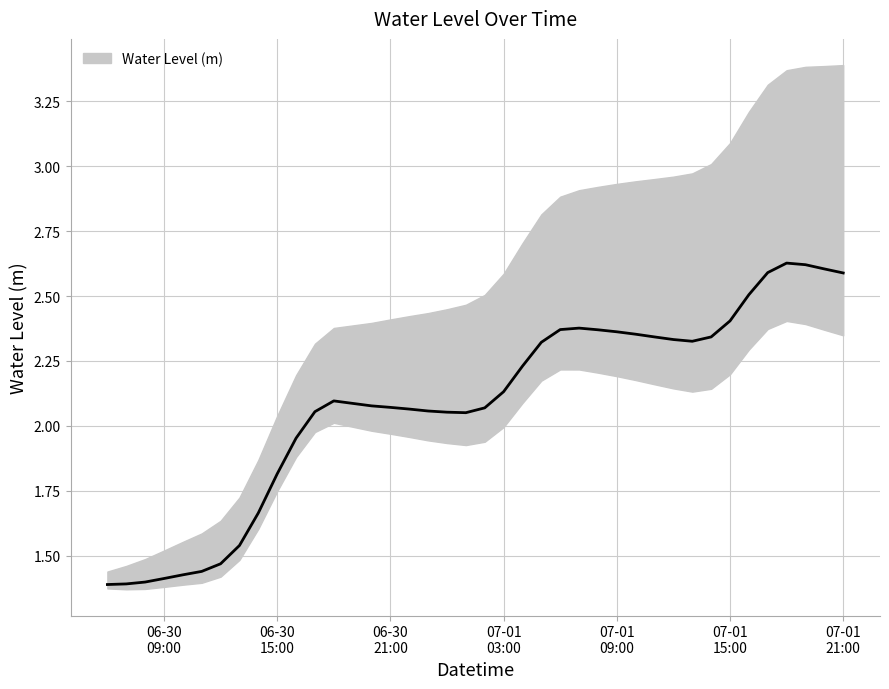

At which label is the value closest to 2?

2025-06-30 16:00:00